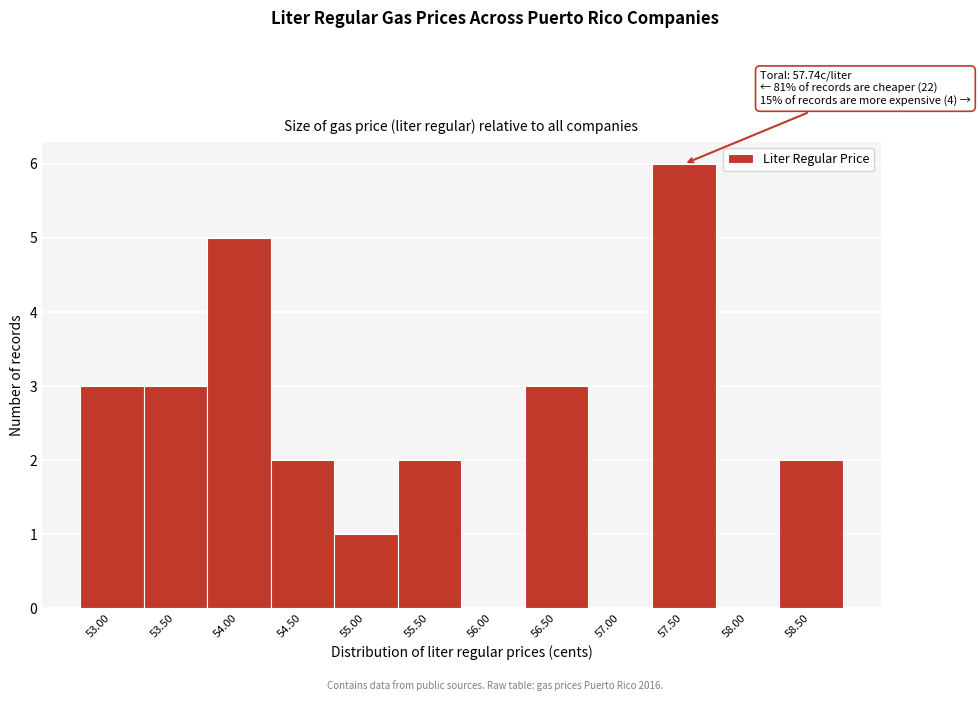

Reading right to left, extract all data points from this chart.

58.50=2	58.00=0	57.50=6	57.00=0	56.50=3	56.00=0	55.50=2	55.00=1	54.50=2	54.00=5	53.50=3	53.00=3